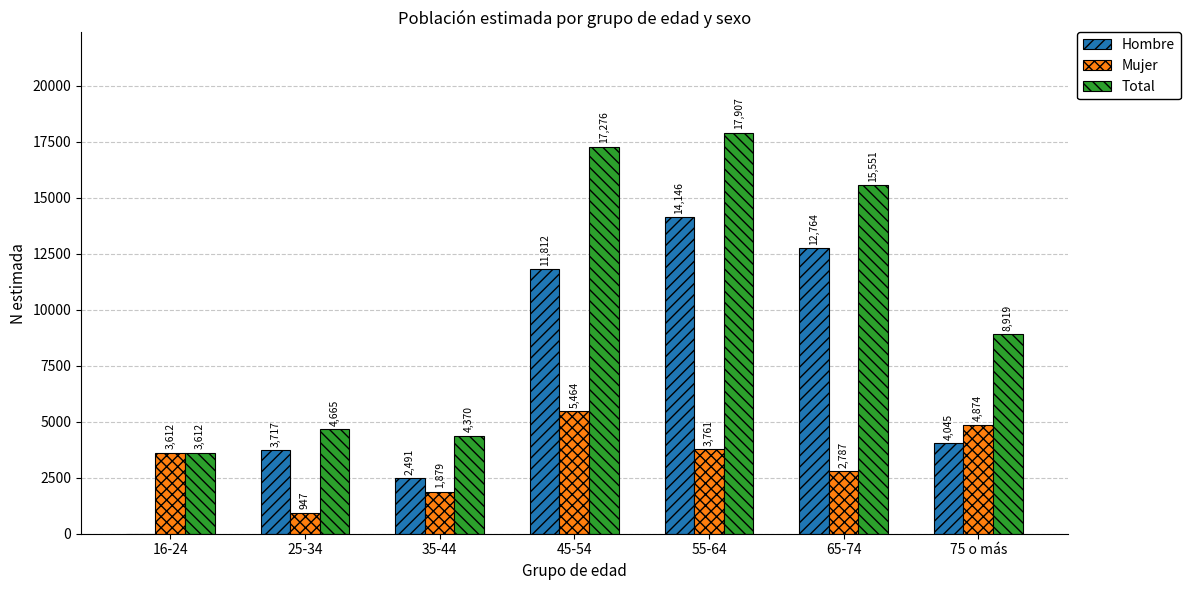

Is the value of Total at 35-44 greater than the value of Mujer at 75 o más?

No